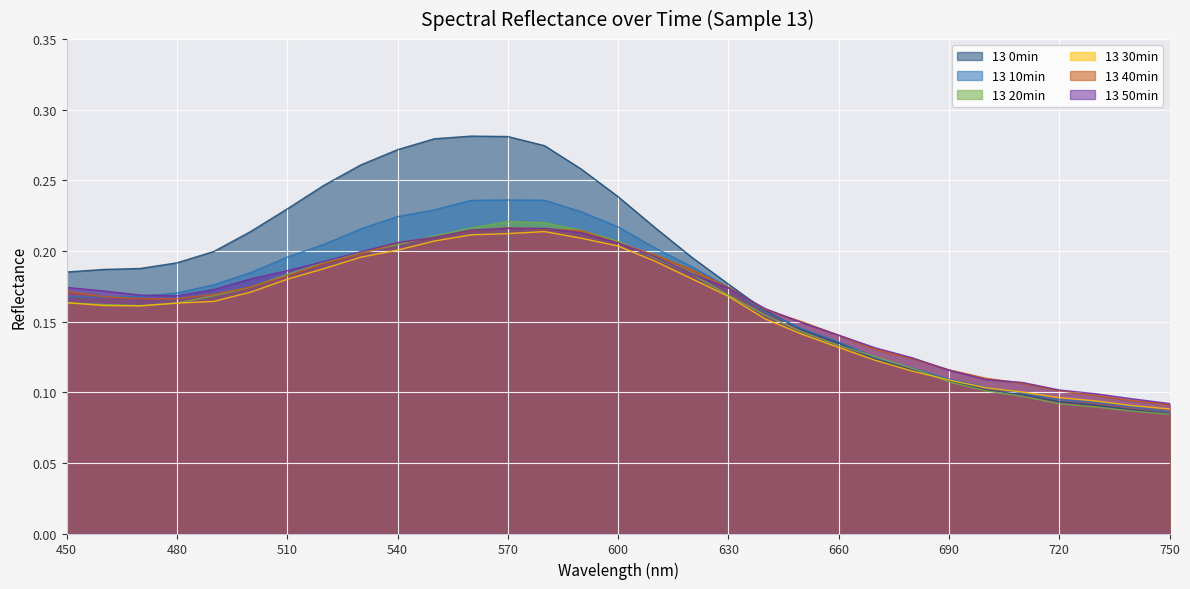

What is the value of the 13 20min point at the 22nd from the left?

0.1